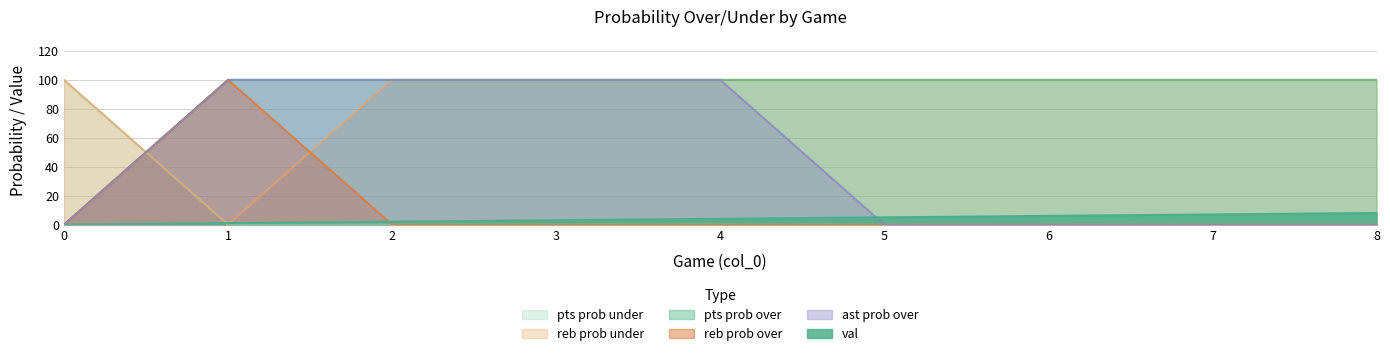

Reading left to right, list all the values displayed in this chart.

val: 0=0	1=1	2=2	3=3	4=4	5=5	6=6	7=7	8=8
pts prob over: 0=0	1=100	2=100	3=100	4=100	5=100	6=100	7=100	8=100
pts prob under: 0=100	1=0	2=0	3=0	4=0	5=0	6=0	7=0	8=0
reb prob over: 0=0	1=100	2=0	3=0	4=0	5=0	6=0	7=0	8=0
reb prob under: 0=100	1=0	2=100	3=100	4=100	5=100	6=100	7=100	8=100
ast prob over: 0=0	1=100	2=100	3=100	4=100	5=0	6=0	7=0	8=0